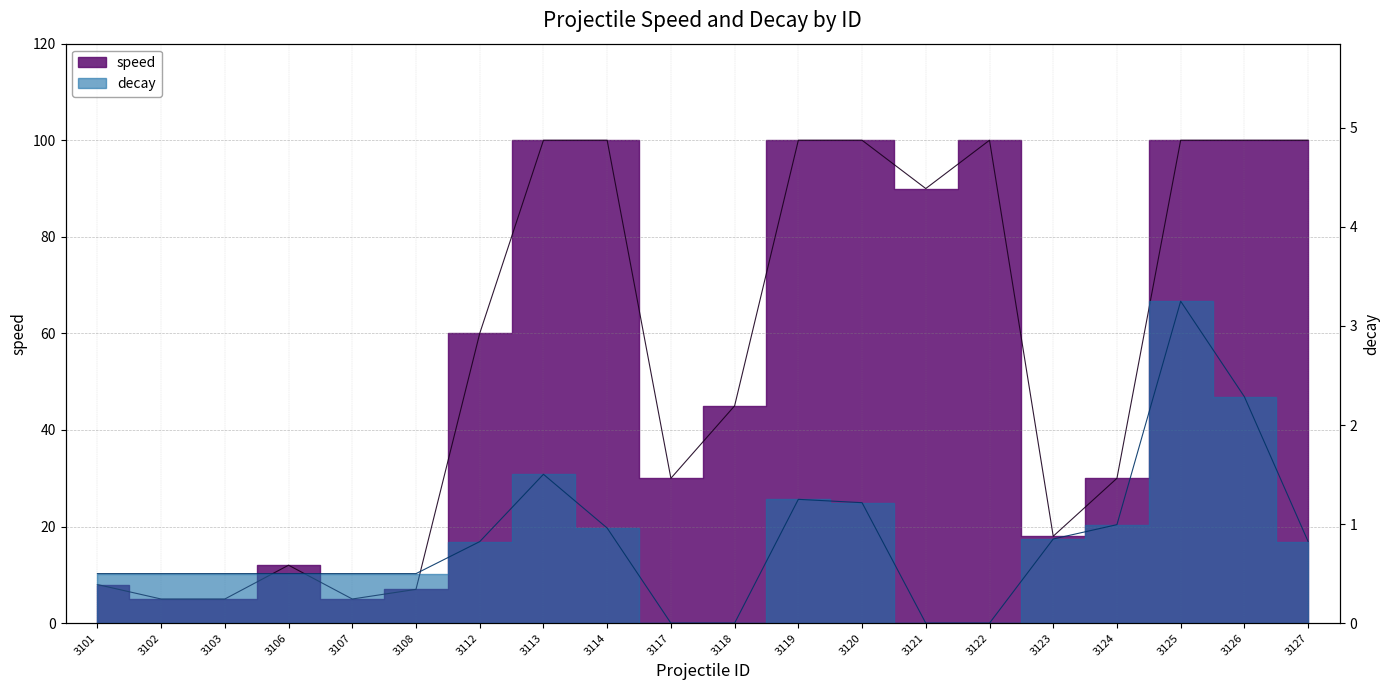

Rank the series by their maximum value, from highest to lowest.

speed, decay